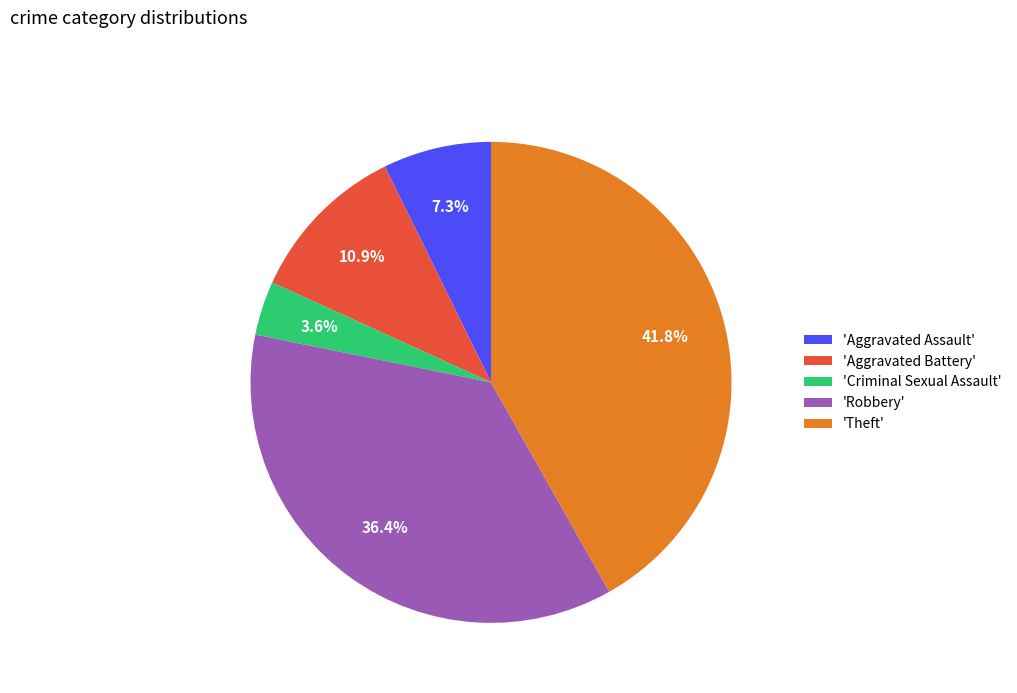

To the nearest percent, what is the difference between the largest and smallest slice percentages?

38%